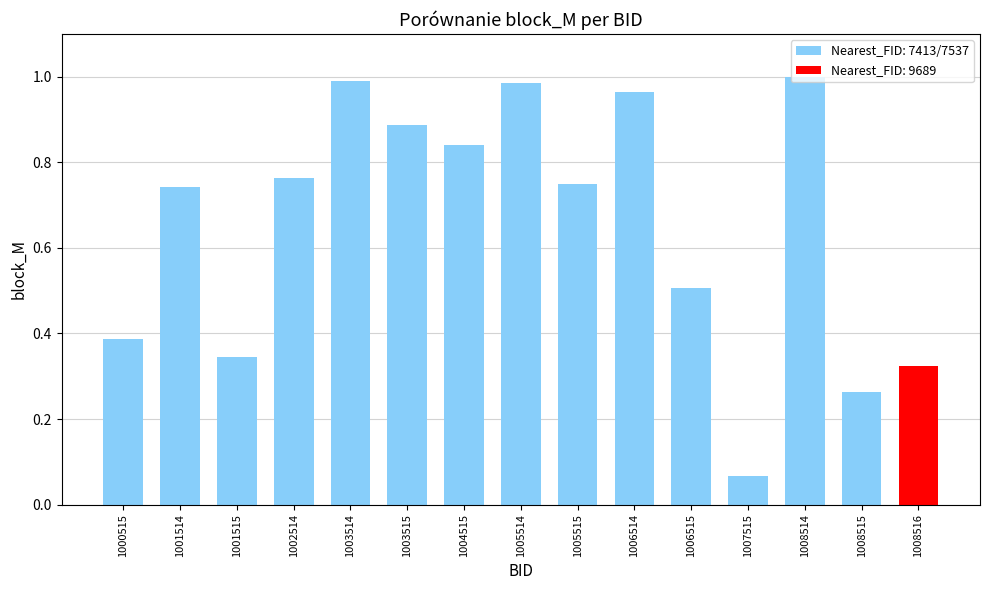

Which has a higher value, 1002514 or 1001515?

1002514